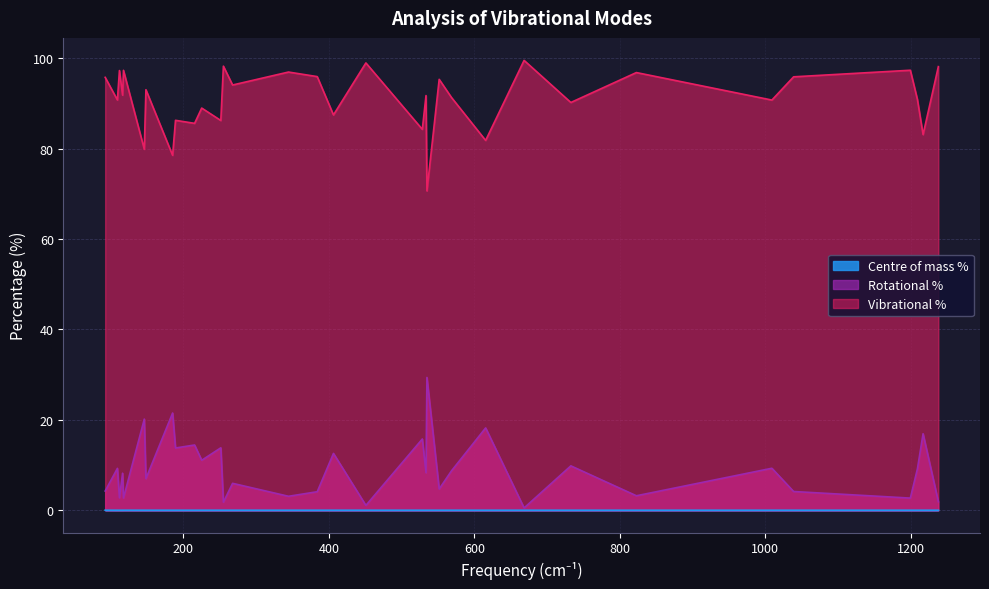

True or false: Rotational % and Vibrational % cross at least once.

False